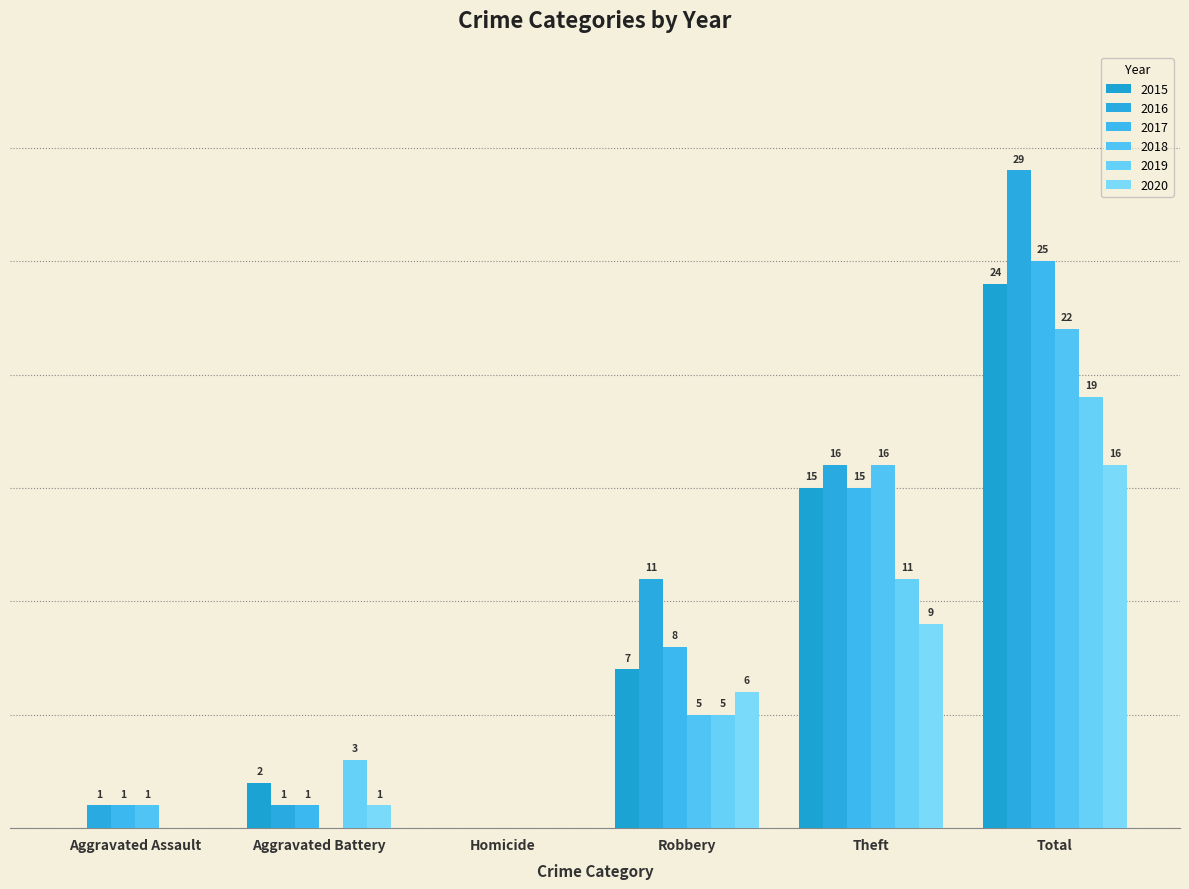

What is the label of the 3rd bar from the right?

Robbery